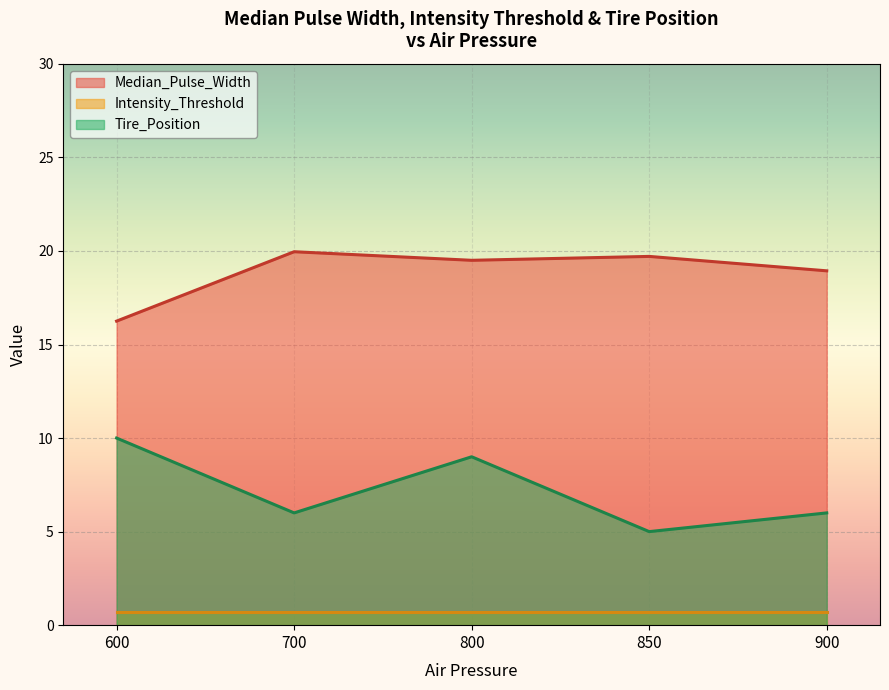

Rank the series by their average value, from highest to lowest.

Median_Pulse_Width, Tire_Position, Intensity_Threshold